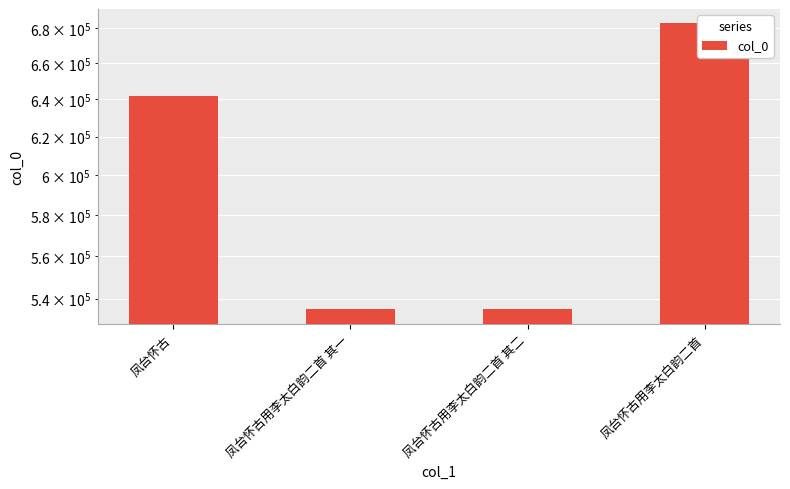

What is the label of the 3rd bar from the right?

凤台怀古用李太白韵二首 其一